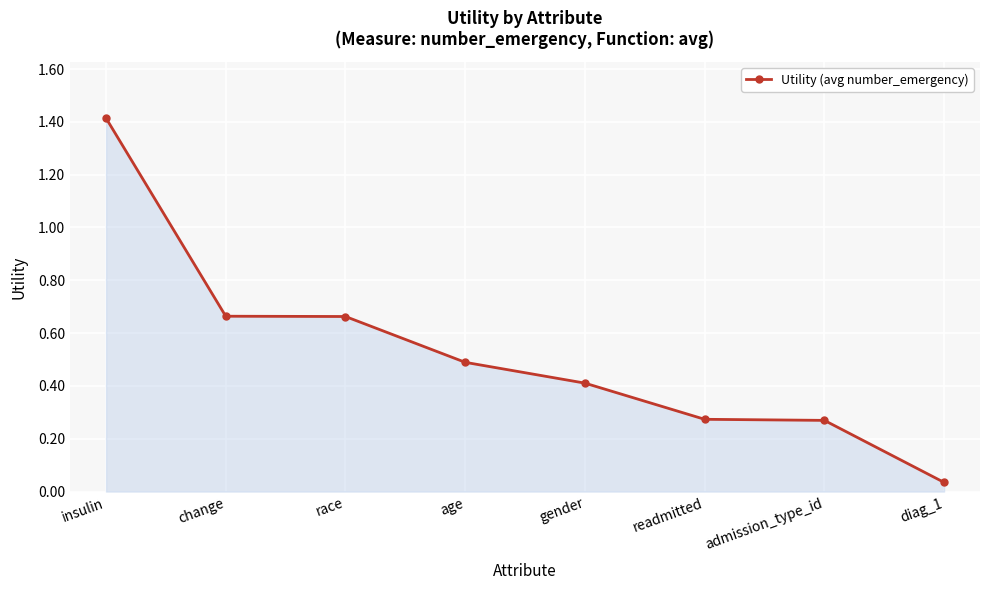

What is the sum of the values at insulin and readmitted?

1.7